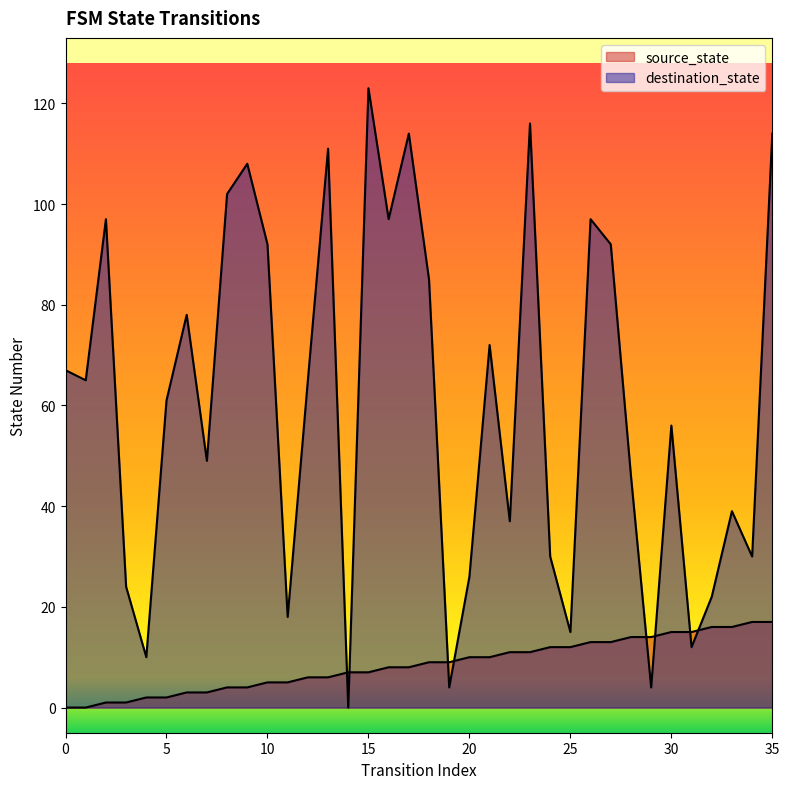

Does the chart display data point markers on the line(s)?

No